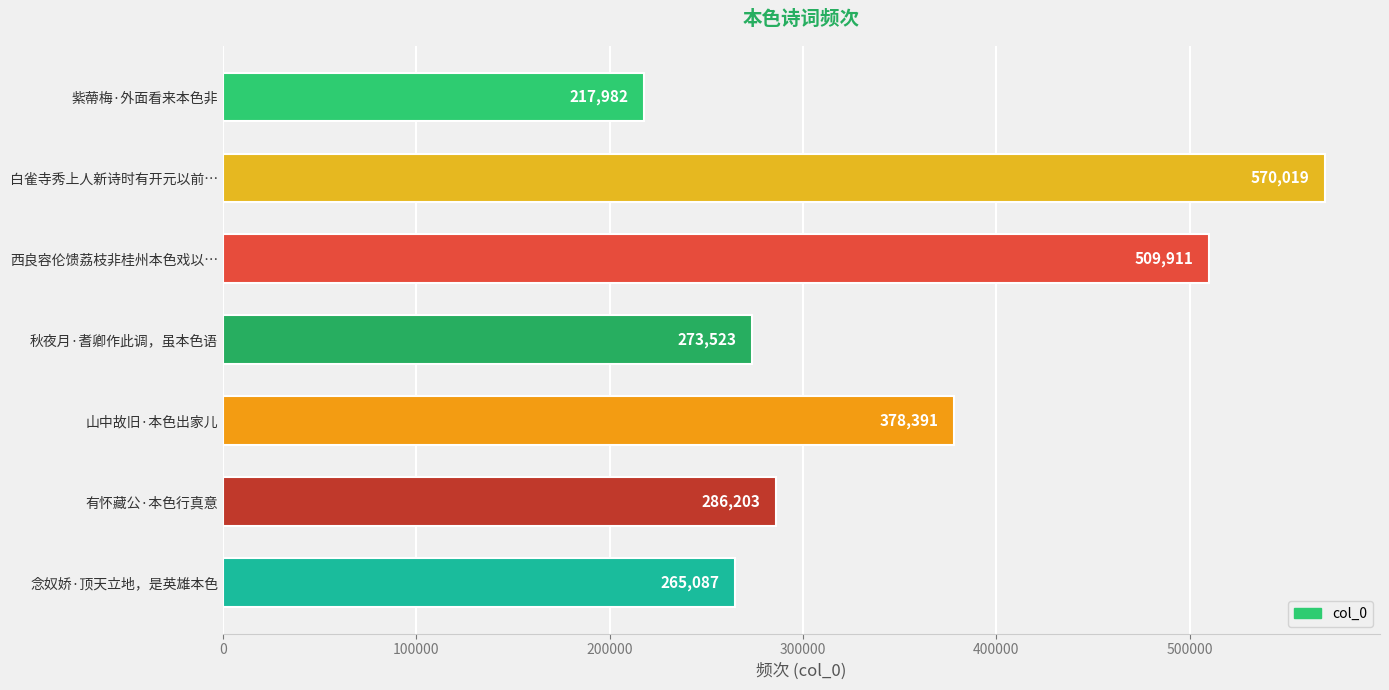

What is the greatest value displayed?

570019